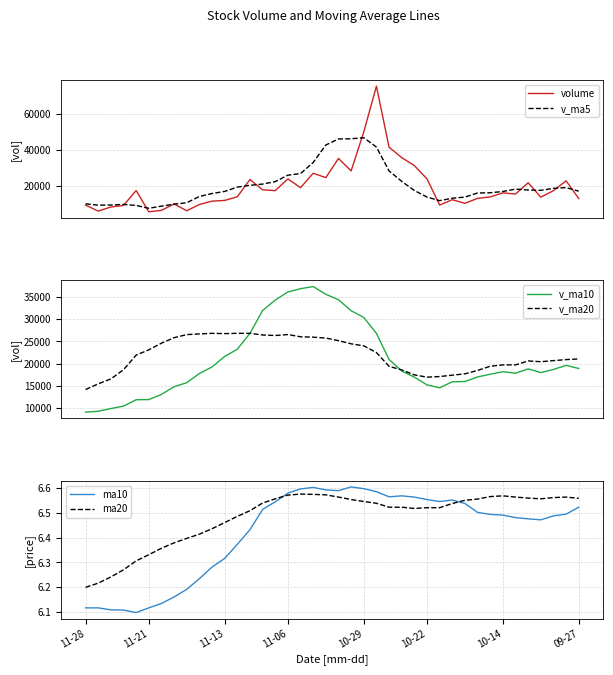

List the series in order of their peak value, highest first.

volume, v_ma5, v_ma10, v_ma20, ma10, ma20